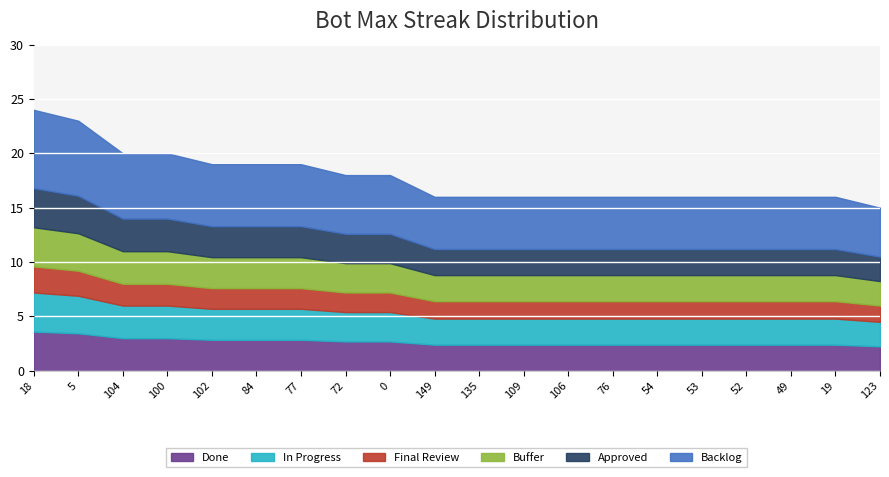

True or false: the data has more than 0 interior local peaks.

False